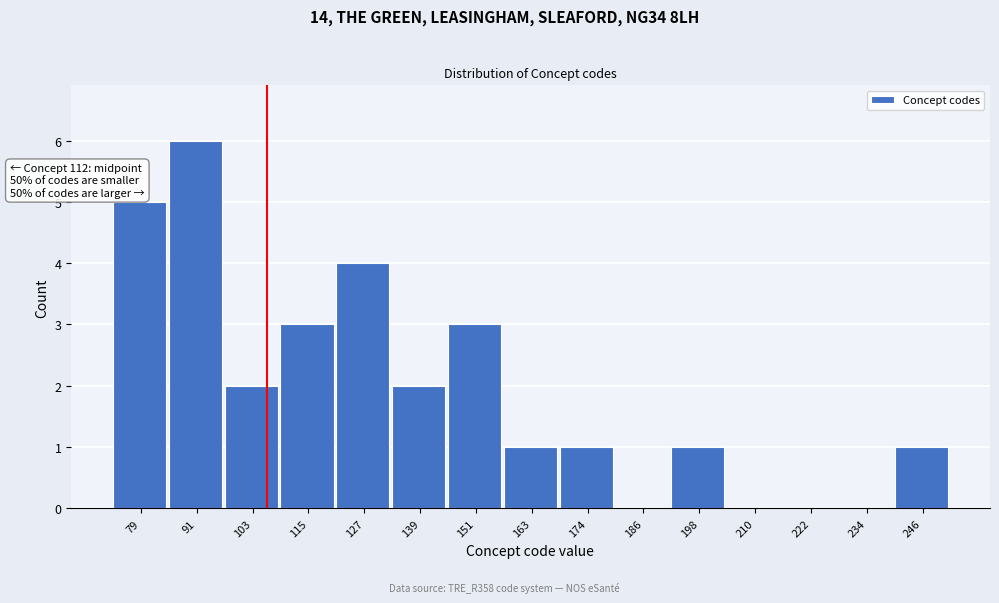

Reading left to right, extract all data points from this chart.

79=5	91=6	103=2	115=3	127=4	139=2	151=3	163=1	174=1	186=0	198=1	210=0	222=0	234=0	246=1